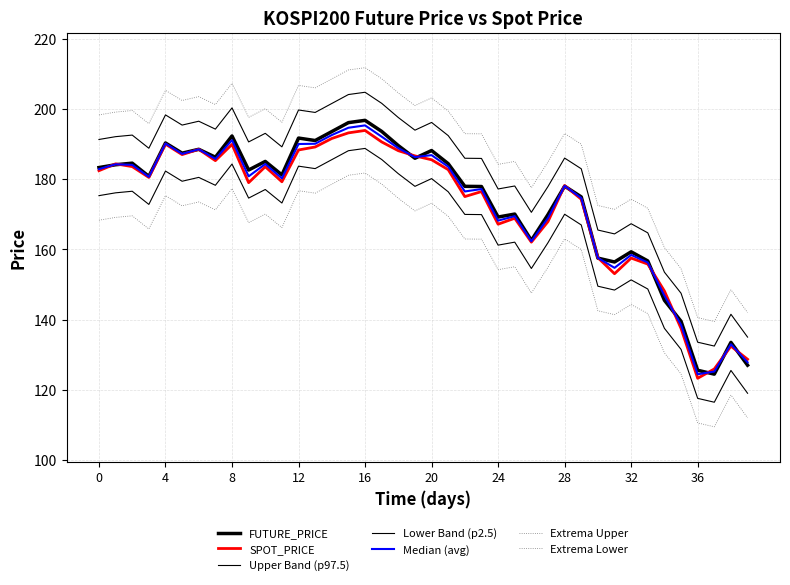

Count the number of categories in the chart.

40